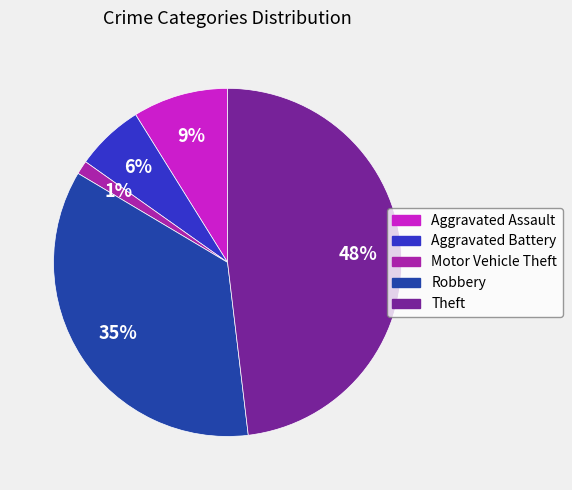

Between Aggravated Battery and Robbery, which is larger?

Robbery